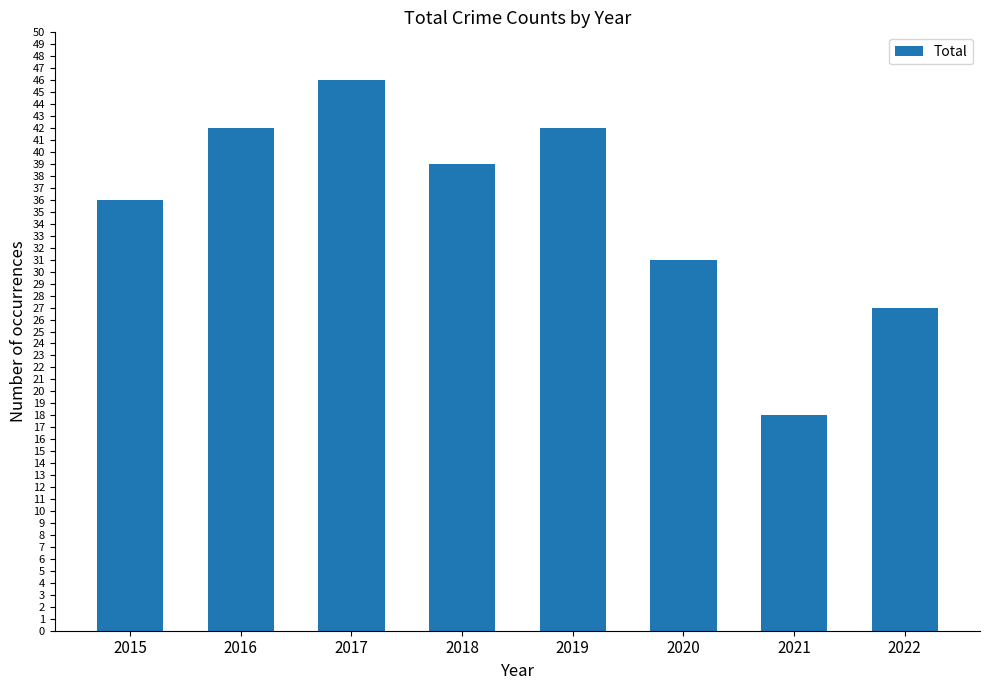

Reading right to left, transcribe all the data shown in this chart.

27	18	31	42	39	46	42	36